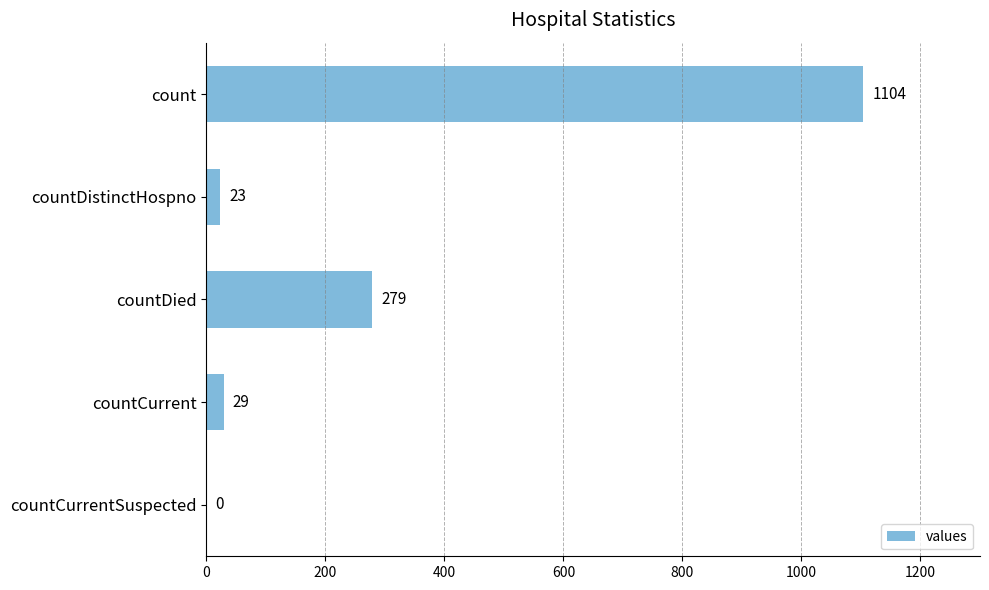

Reading top to bottom, what are all the values shown in this chart?

count=1104	countDistinctHospno=23	countDied=279	countCurrent=29	countCurrentSuspected=0